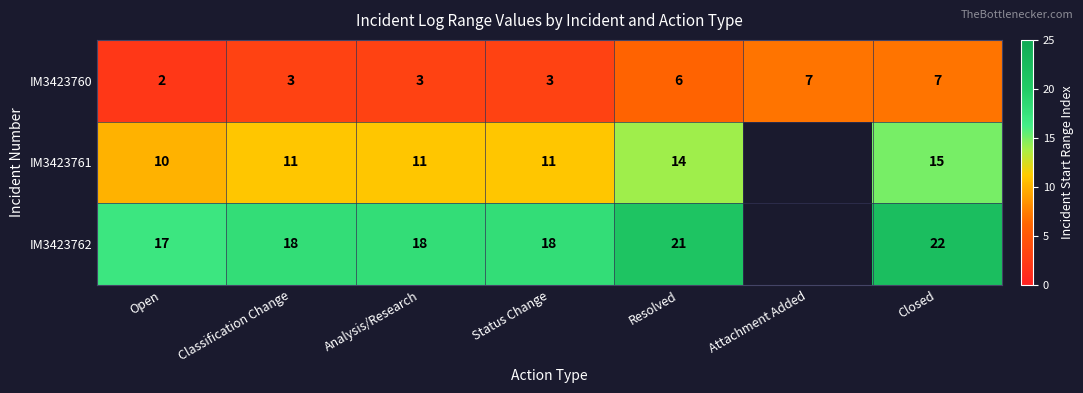

Is the value of IM3423760 at Open greater than the value of IM3423761 at Open?

No